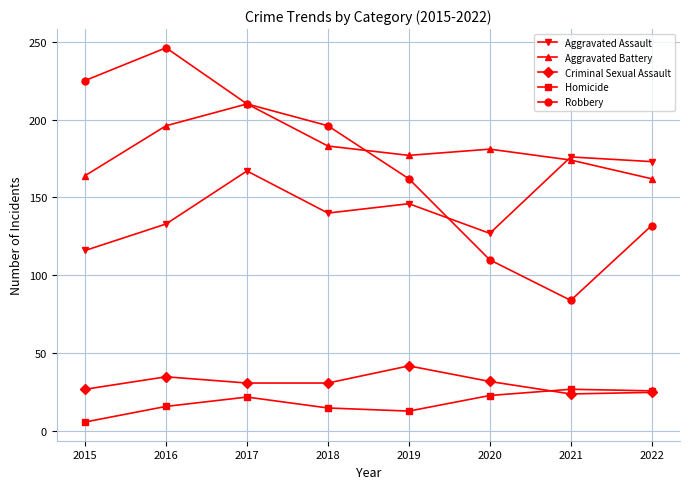

Which series changed the most between 2018 and 2019?

Robbery